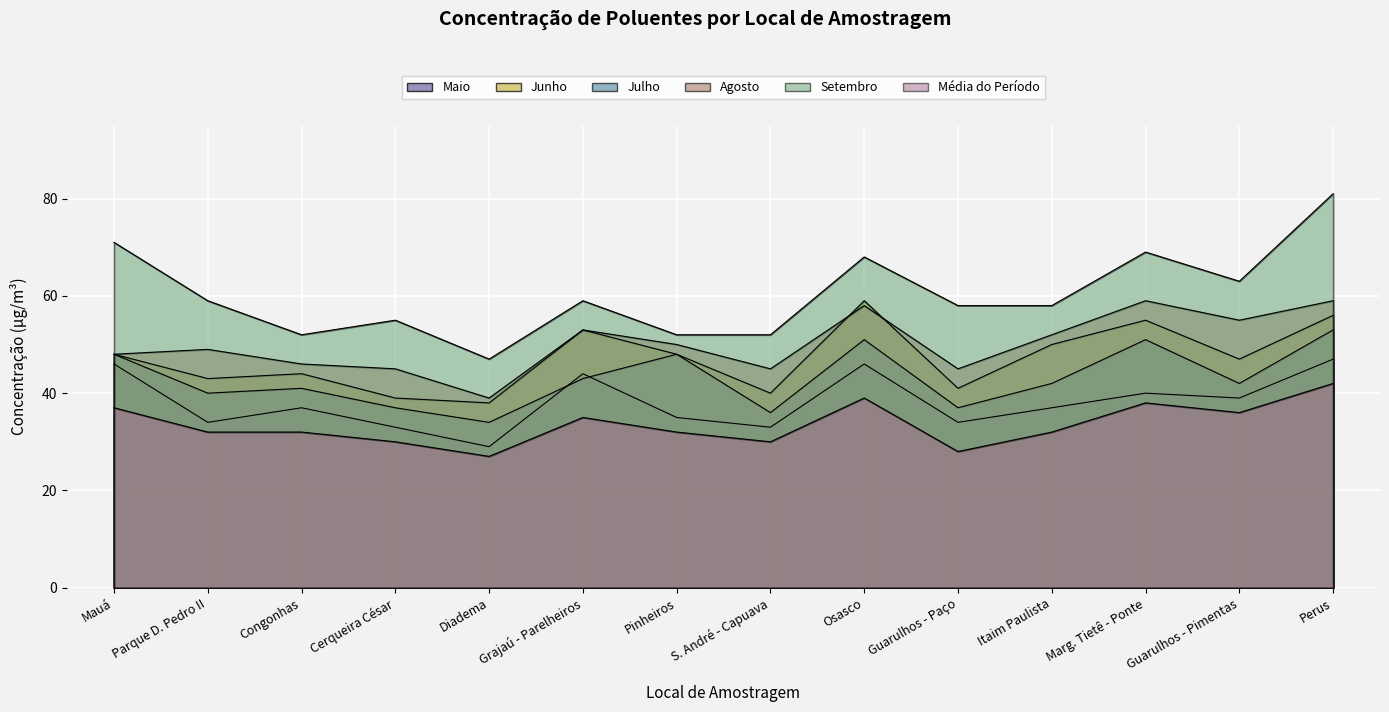

Which series has the largest total across all categories?

Setembro